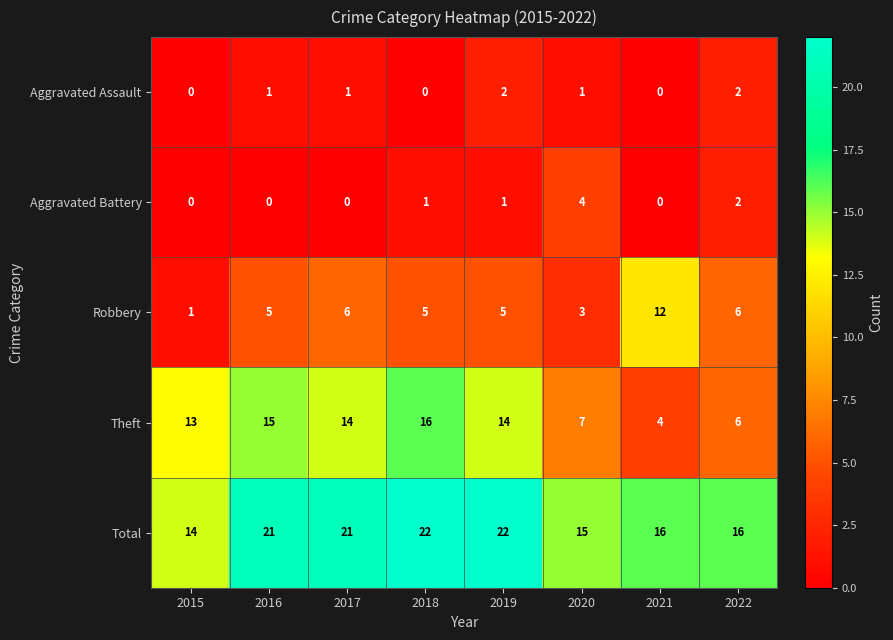

Rank the series at 2016 from lowest to highest value.

Aggravated Battery, Aggravated Assault, Robbery, Theft, Total